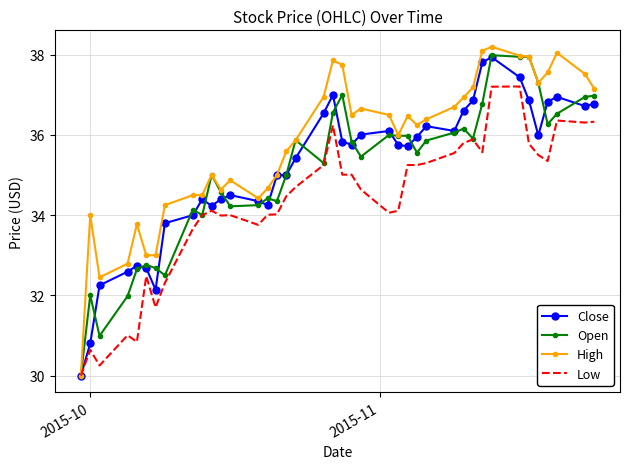

What is the lowest value of the Low series?

30.0